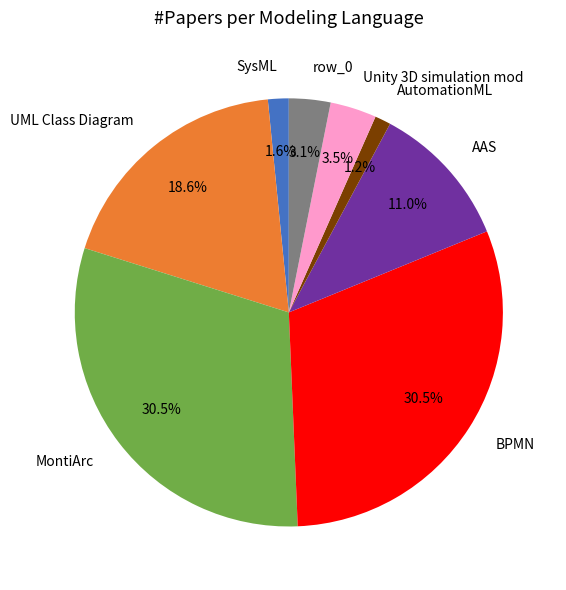

How many slices are in this pie chart?

8